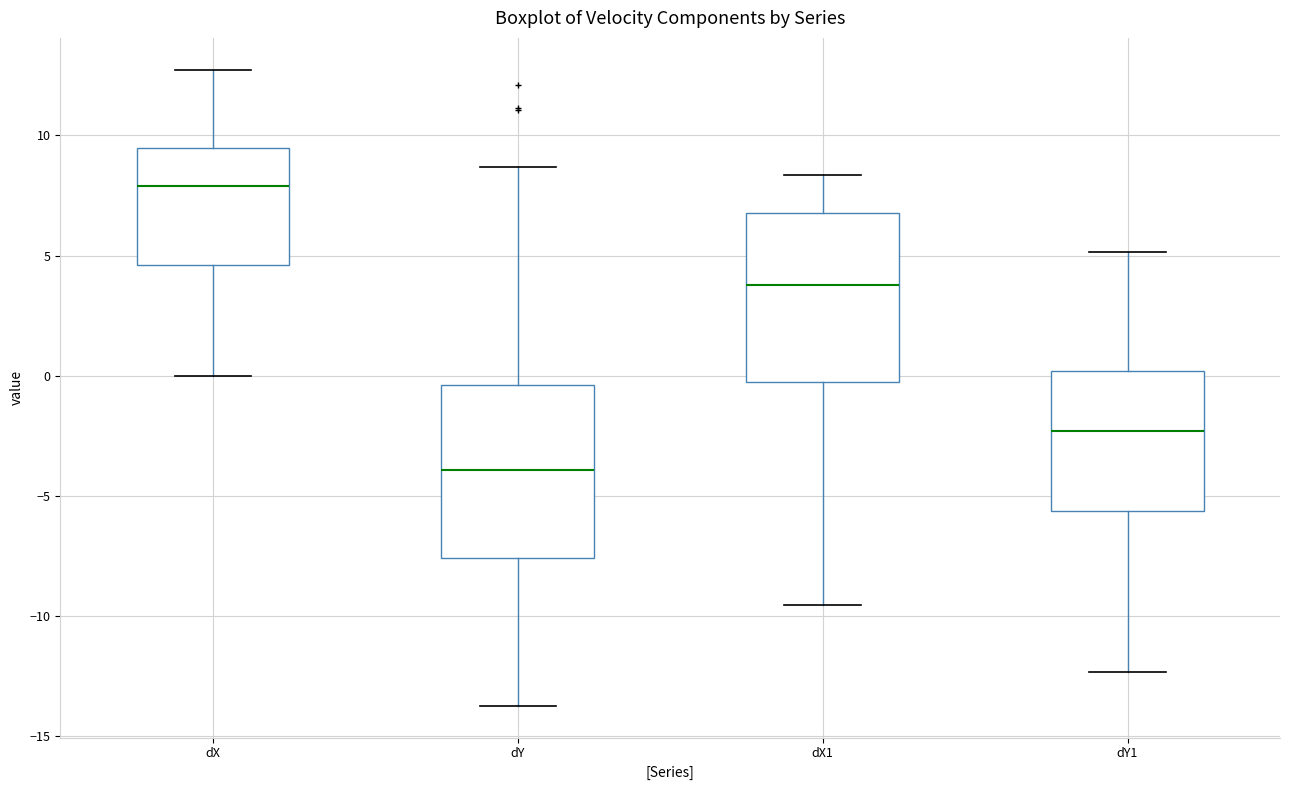

Reading left to right, read every box against the y-axis: the position of its median line, the range the box covers, and the ends of its whiskers. The values are not printed on the chart, so give them approximately, as read against the axis.

dX: median 8.0, box 4.5 to 9.5, whiskers 0.0 to 12.5
dY: median -4.0, box -7.5 to -0.5, whiskers -14.0 to 8.5
dX1: median 4.0, box -0.5 to 7.0, whiskers -9.5 to 8.5
dY1: median -2.5, box -5.5 to 0.0, whiskers -12.5 to 5.0